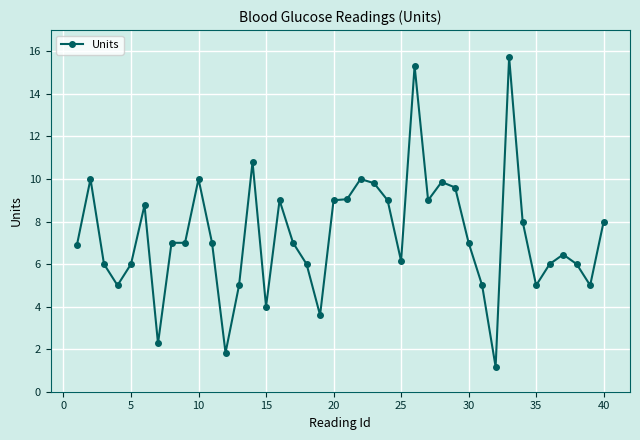

How many series are shown in this chart?

1